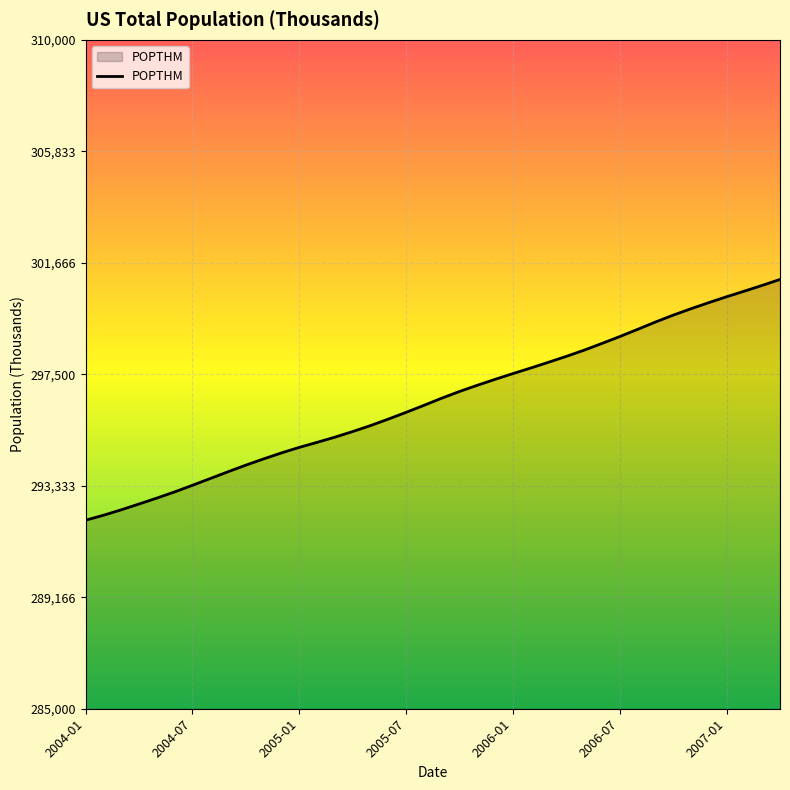

What is the maximum value shown in the chart?

301045